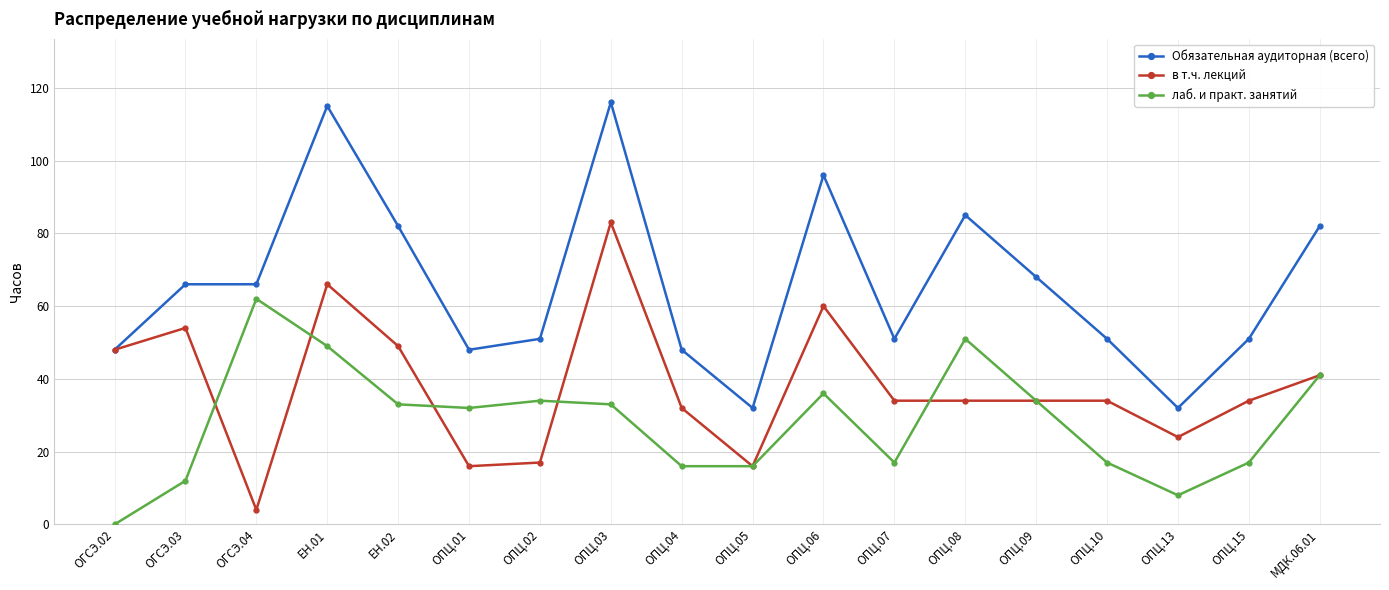

Is it true that лаб. и практ. занятий equals 33 at ЕН.02?

True